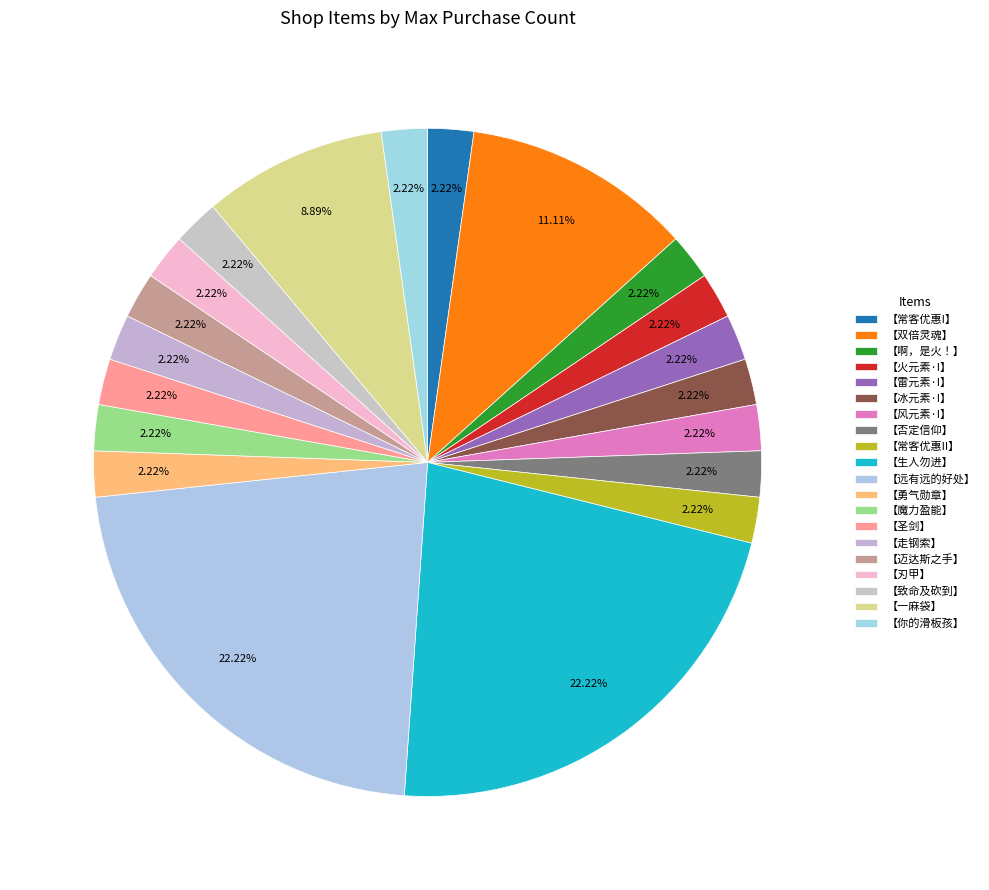

How many slices are in this pie chart?

20